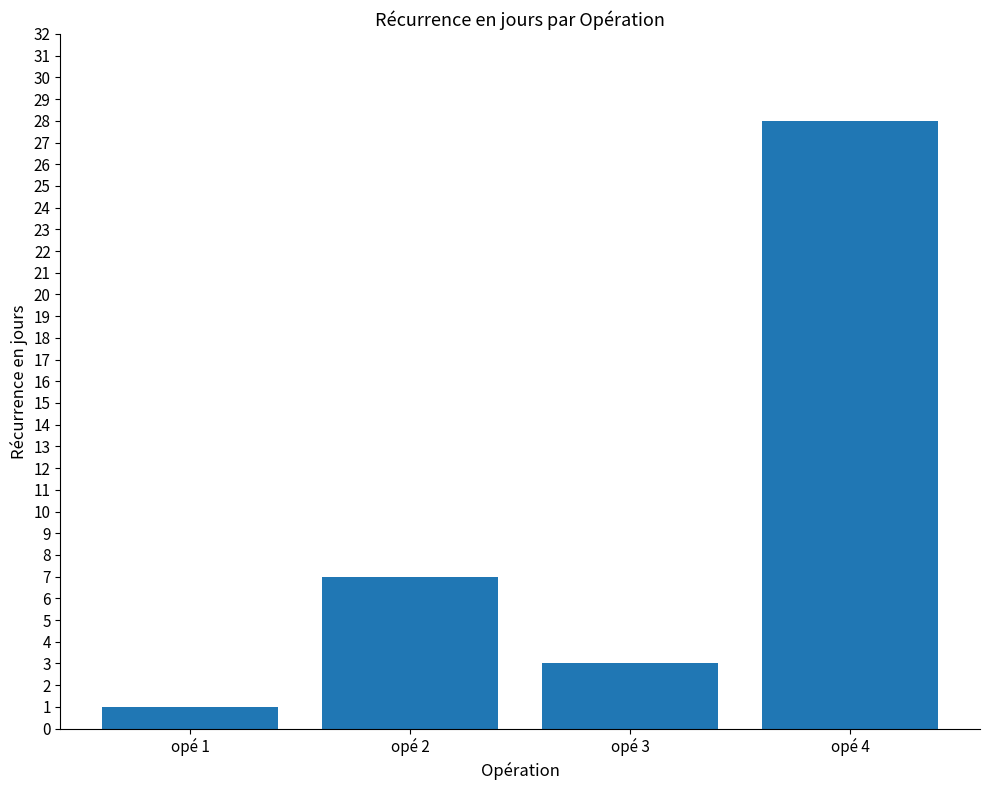

Reading left to right, list all the values displayed in this chart.

opé 1=1	opé 2=7	opé 3=3	opé 4=28